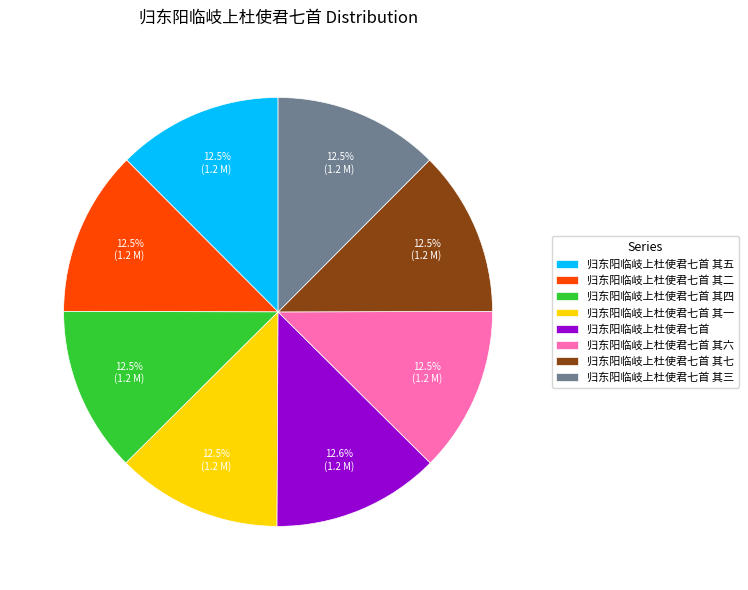

How many slices are in this pie chart?

8